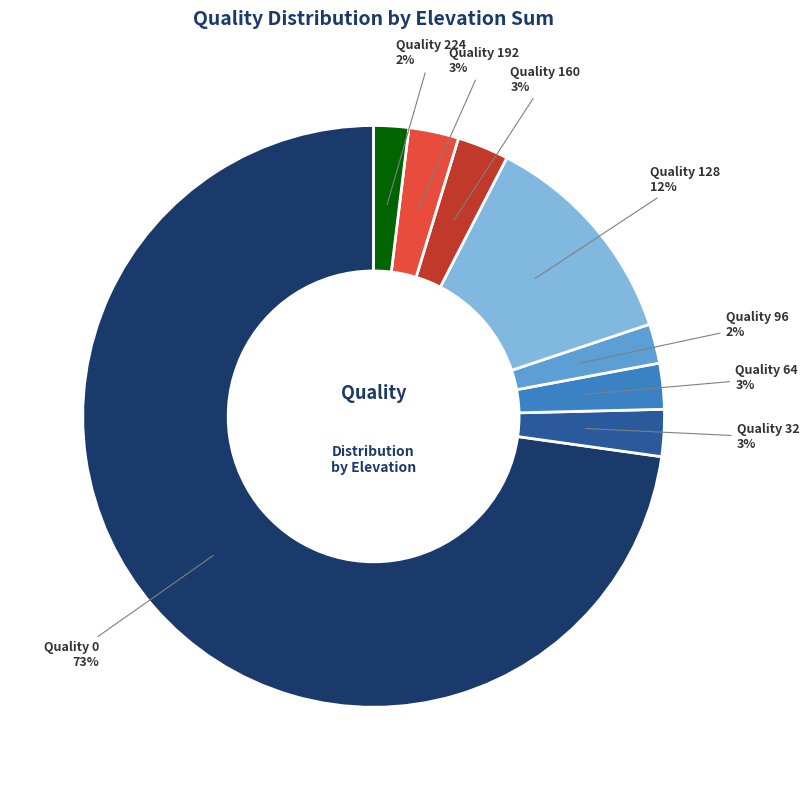

How many segments does this pie chart have?

8